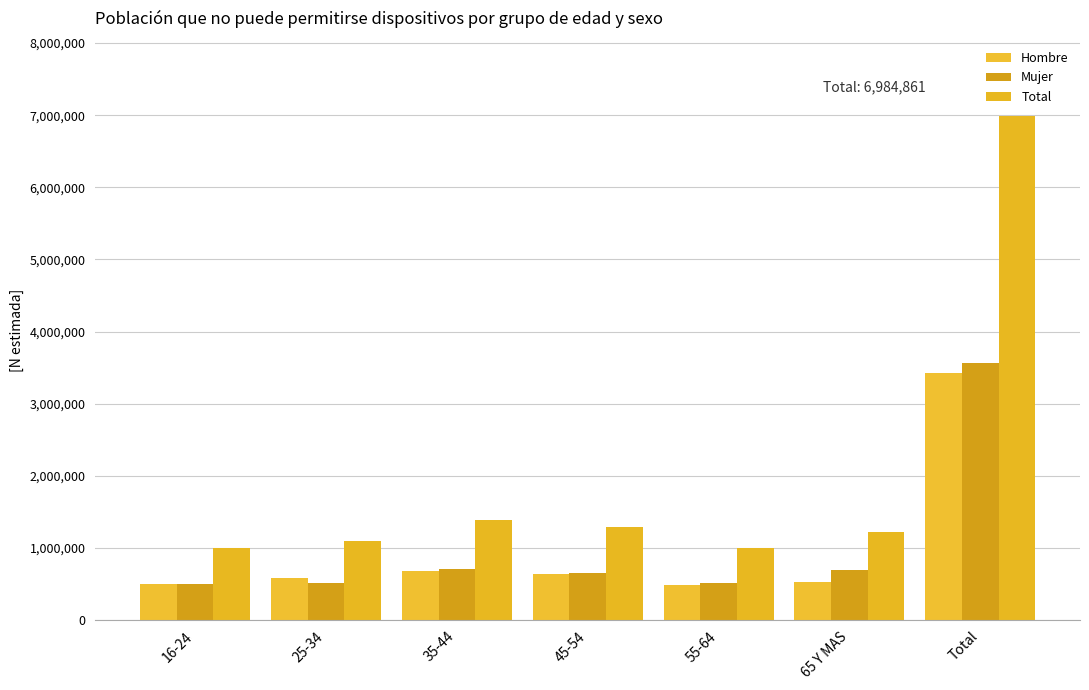

What is the sum of the Total values at 25-34 and 35-44?

2481310